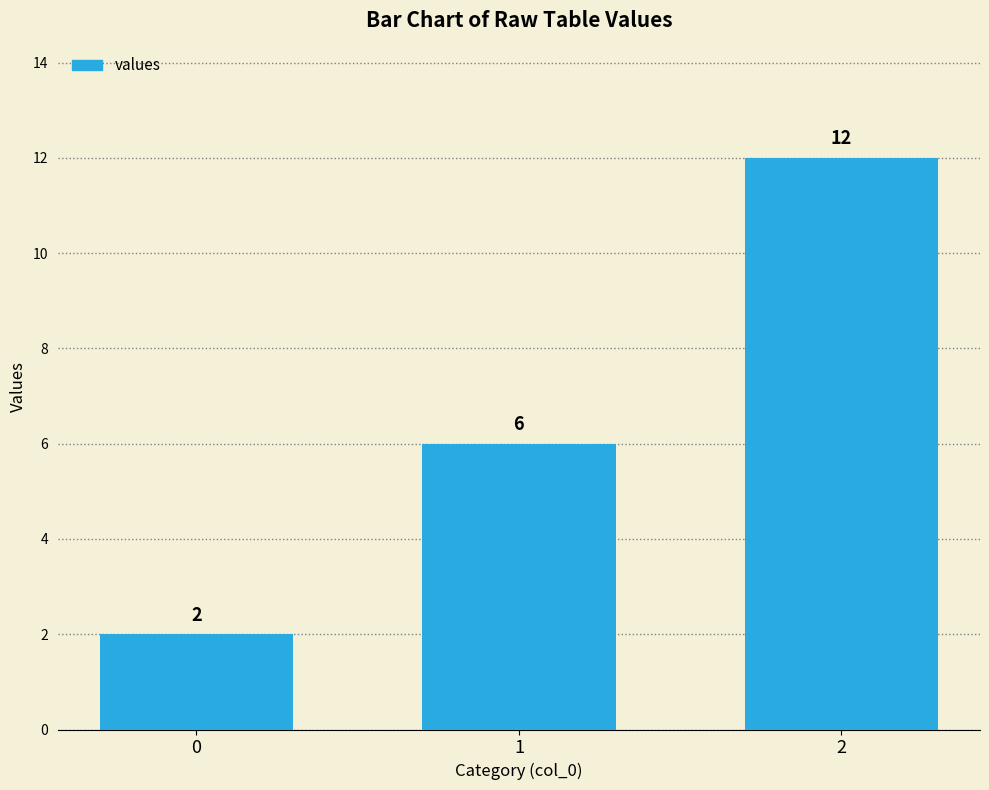

What is the value of the 1st bar from the left?

2